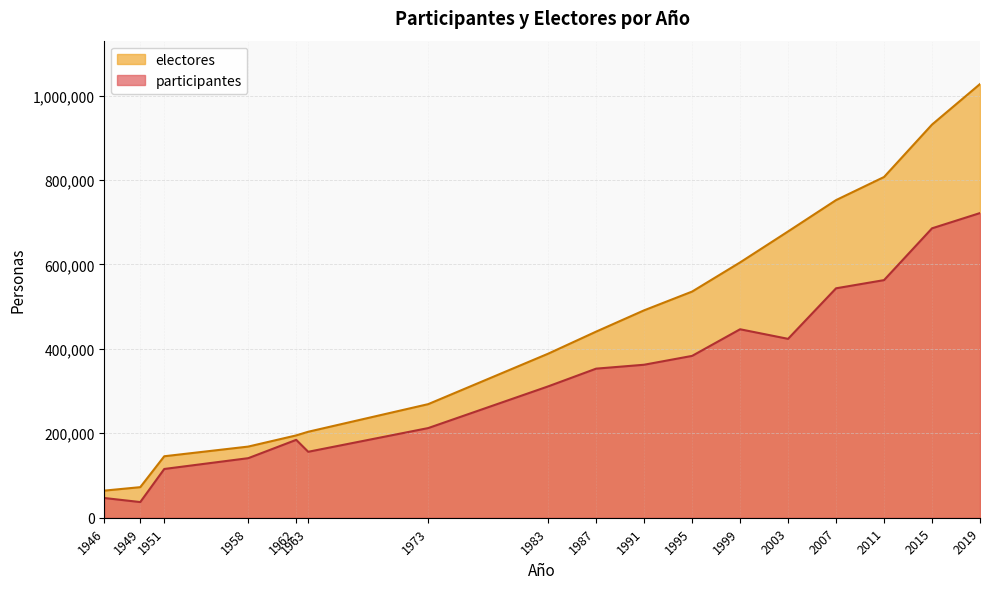

True or false: electores has a value of 237647 at 1995.

False